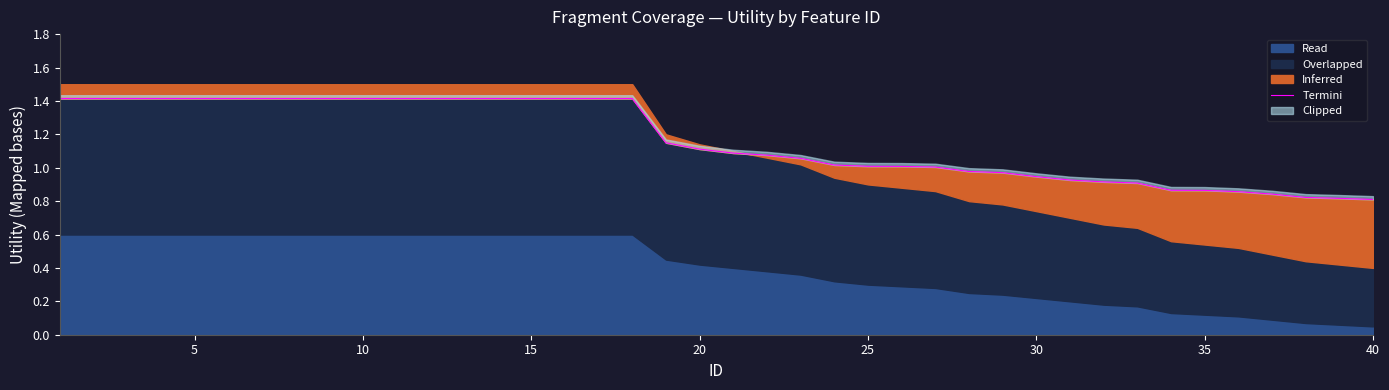

What is the difference between the maximum and minimum values?

0.6